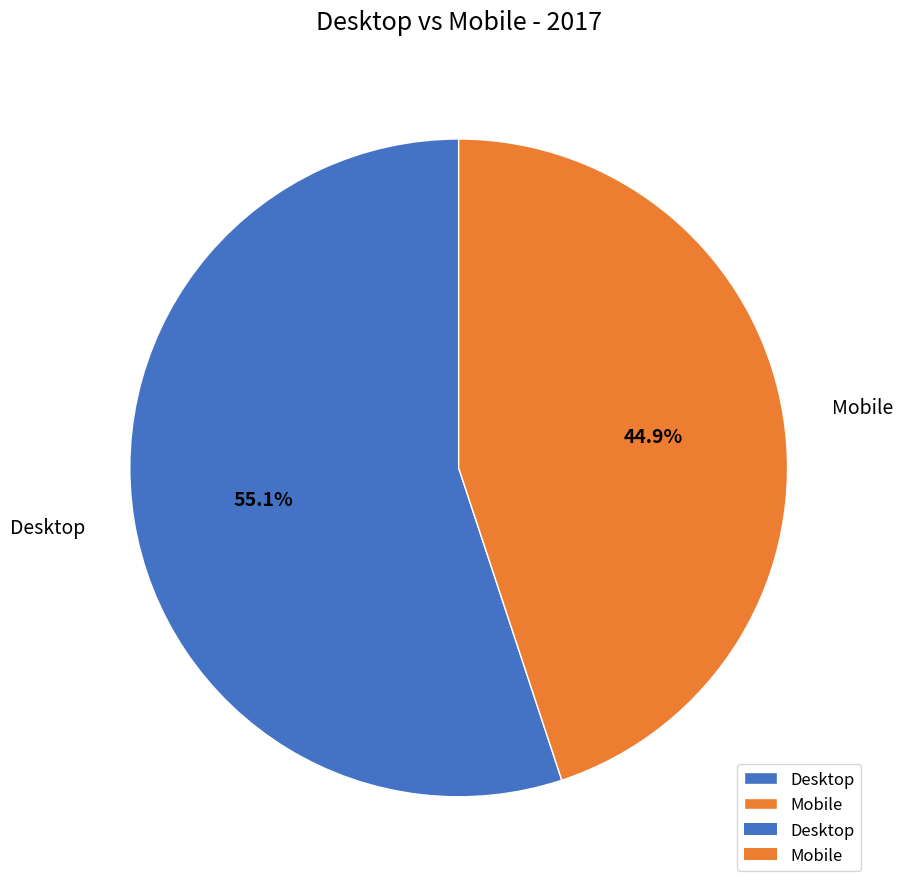

What is the total percentage of Desktop and Mobile?

100.0%